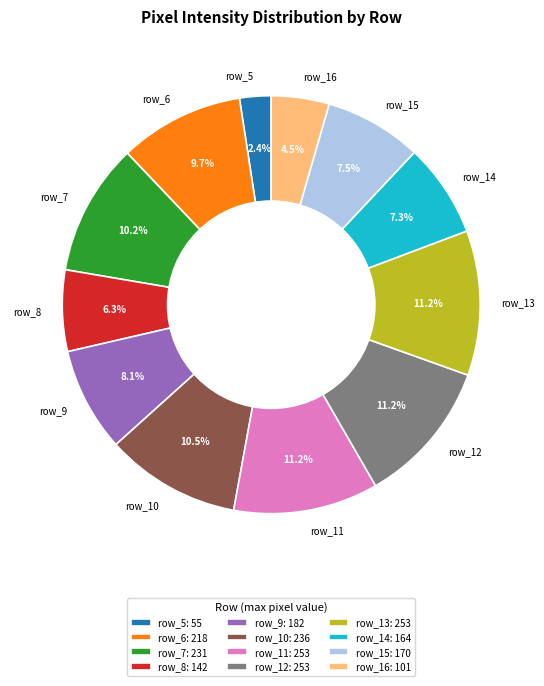

To the nearest percent, what percentage of the pie is row_12?

11%